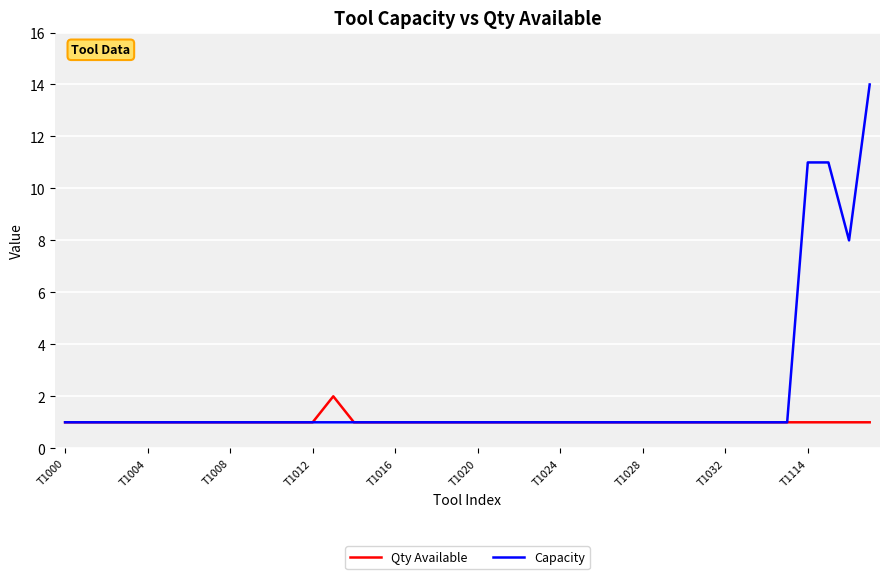

Does the chart display data point markers on the line(s)?

No